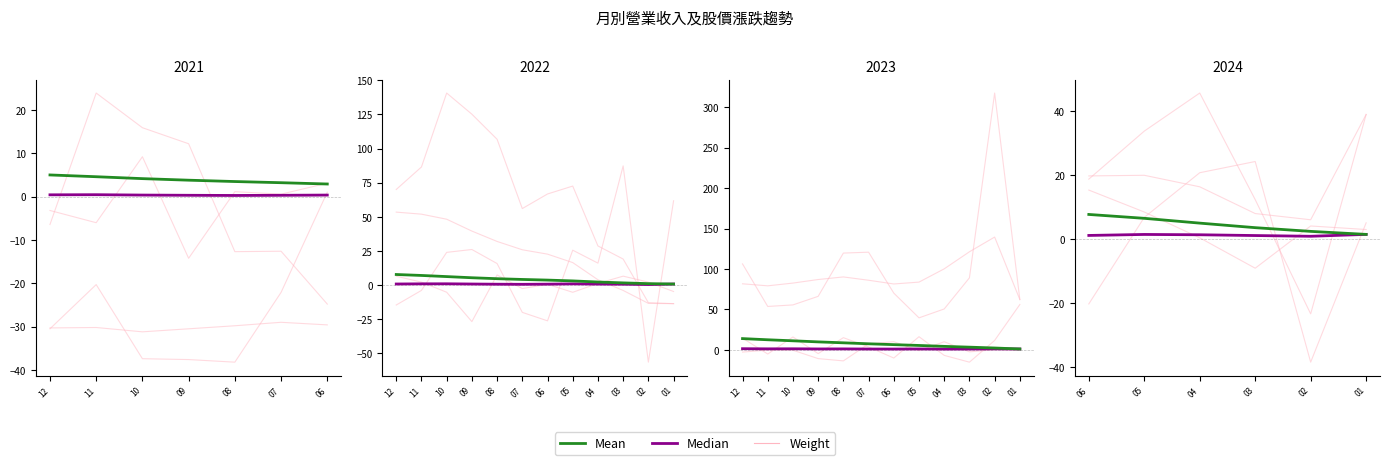

What is the total value across all series at 02?

7.6